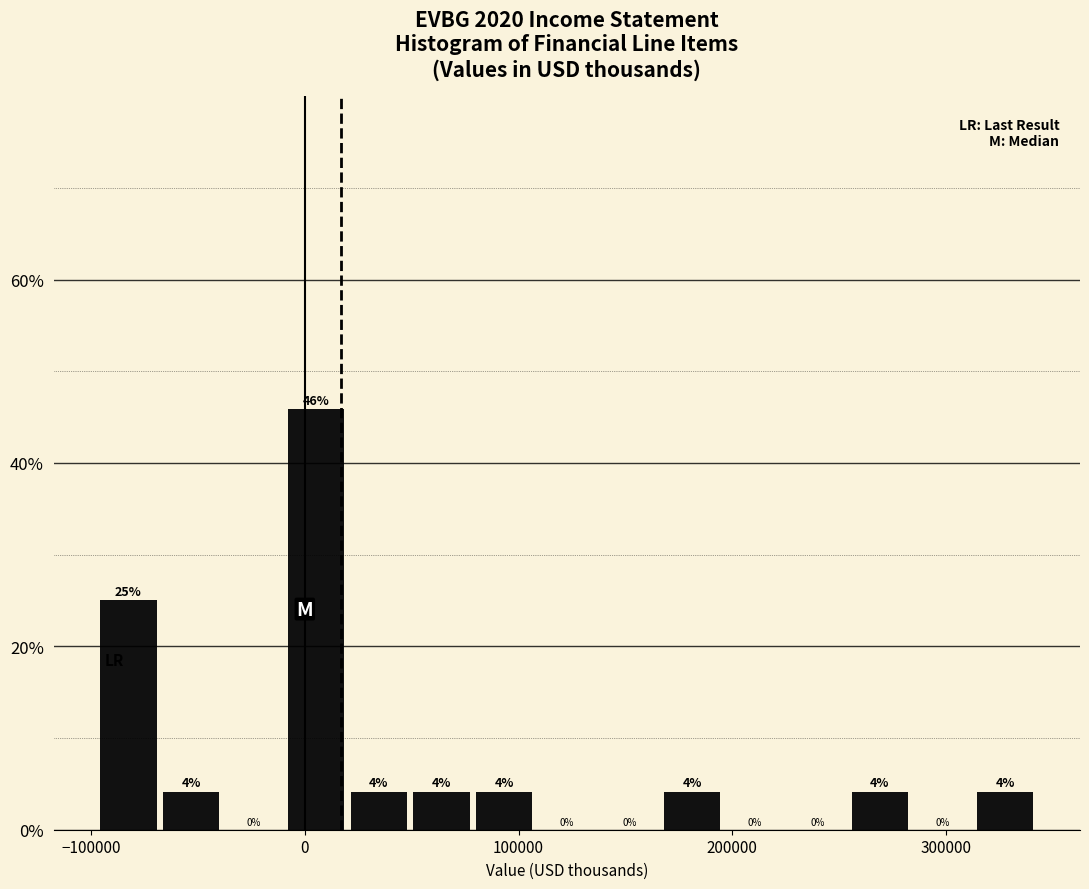

Read against the x-axis, roughly where is the centre of the tallest bar?

10000